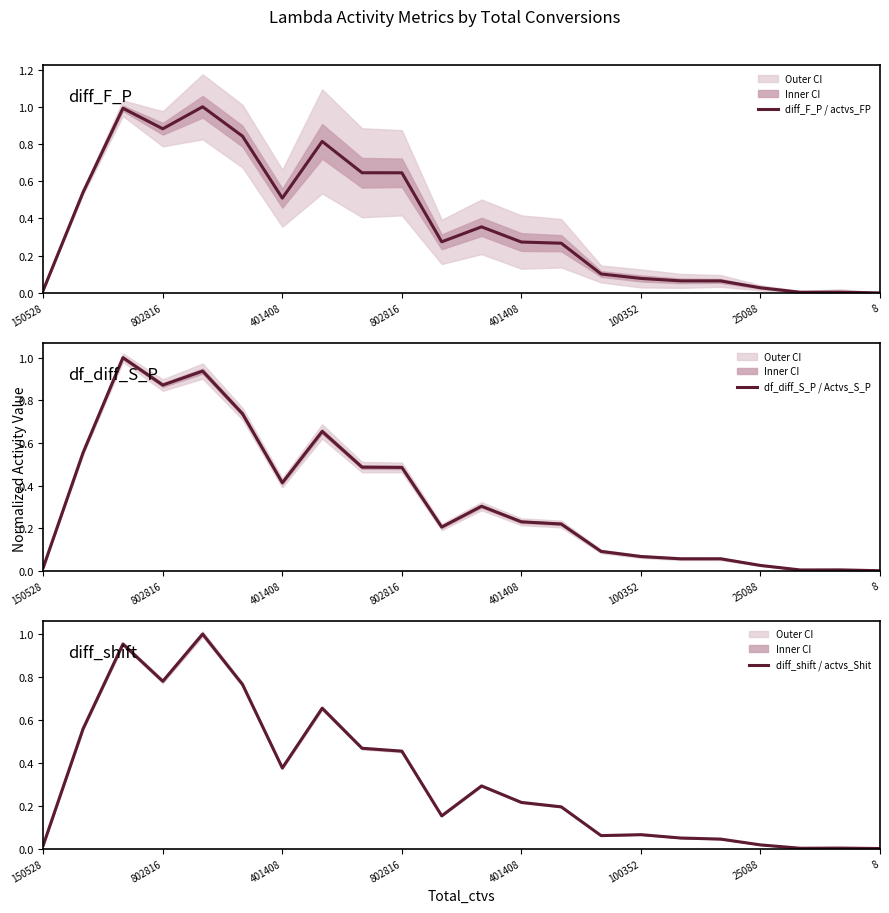

True or false: diff_F_P / actvs_FP and df_diff_S_P / Actvs_S_P intersect in this chart.

True